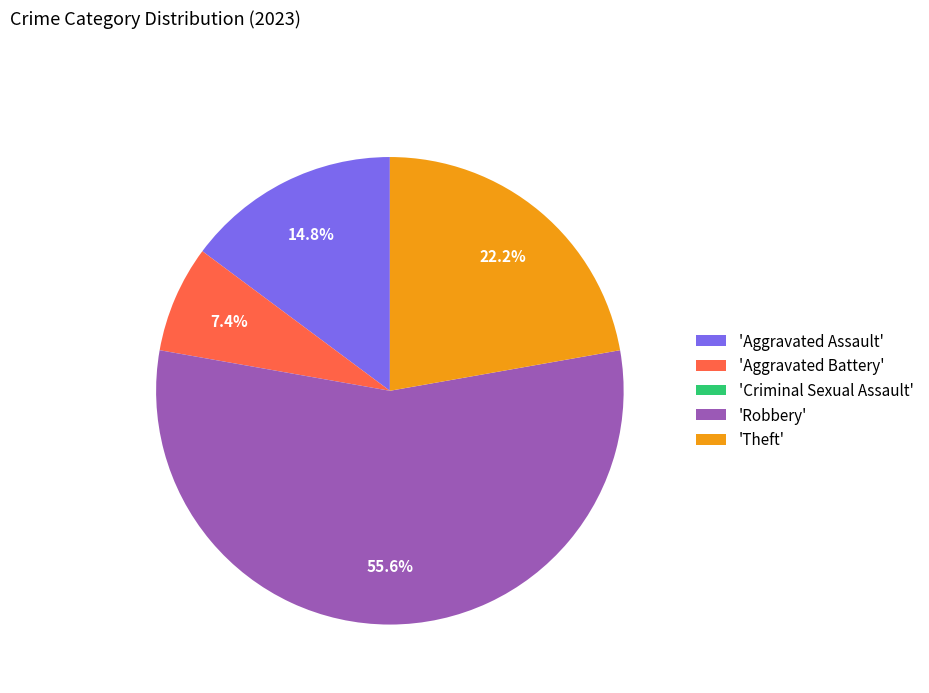

Combined, do 'Theft' and 'Aggravated Battery' account for over 50%?

No